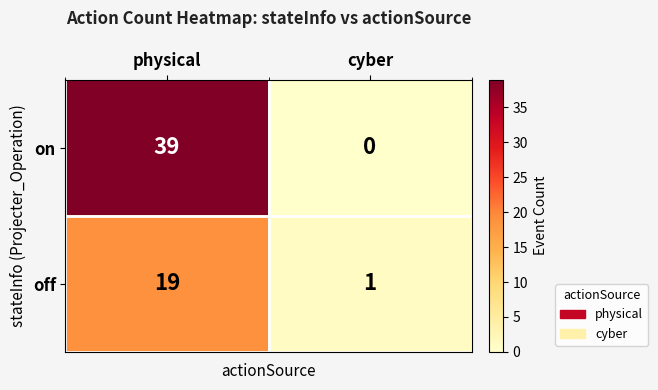

Is it true that off equals 1 at cyber?

True